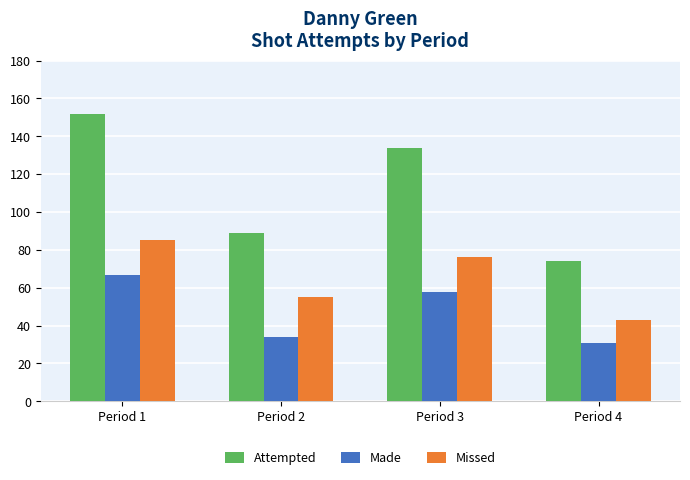

Are the bars grouped side by side (vs. stacked)?

Yes